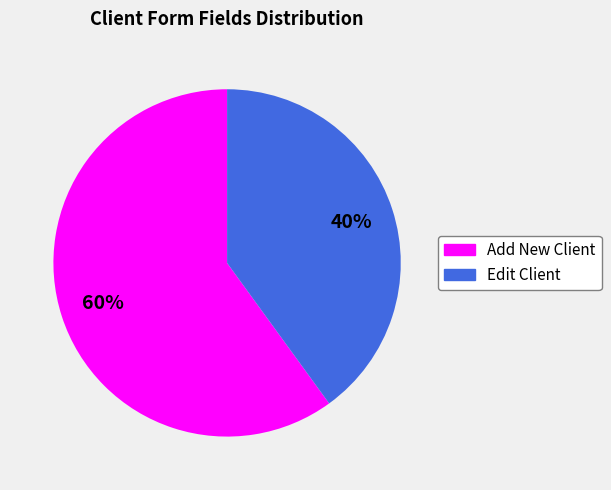

Which category has the biggest portion of the pie?

Add New Client